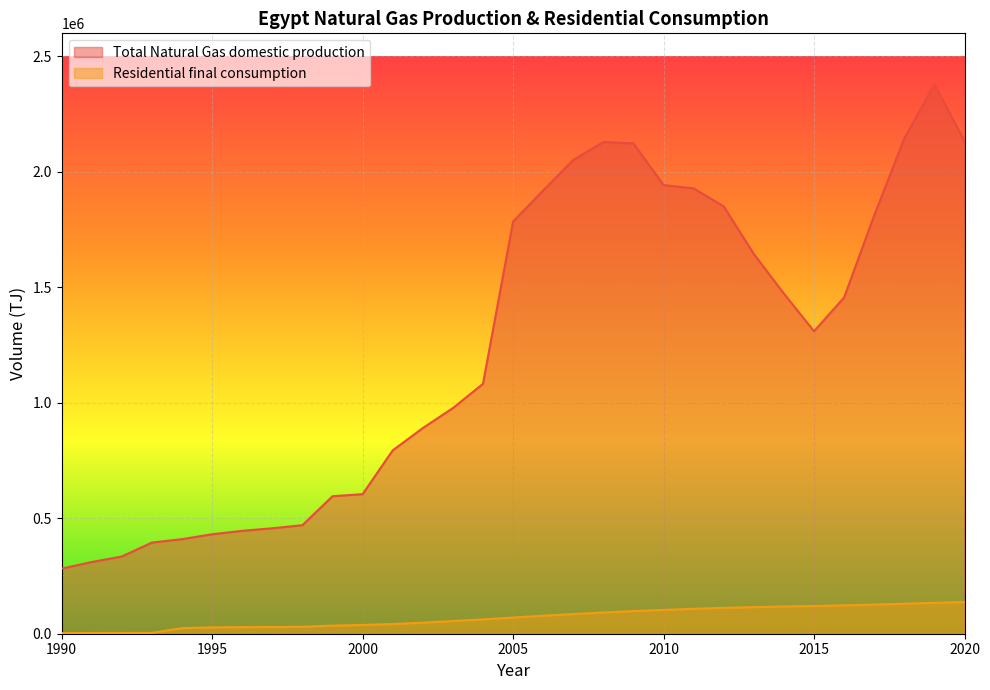

The Residential final consumption series shows 45463 at 2005. True or false?

False